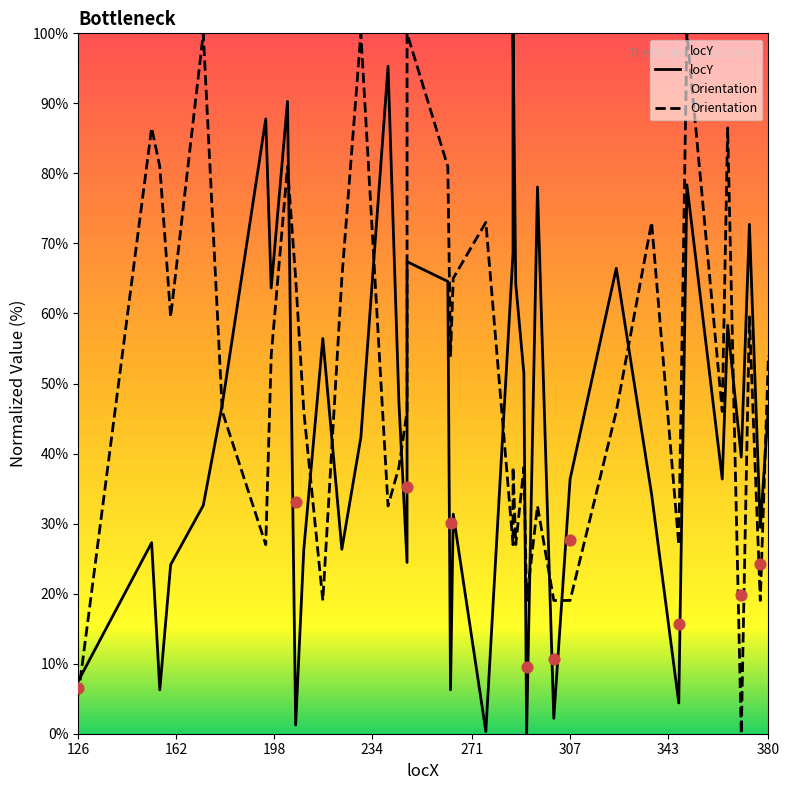

Which series reaches the minimum Y coordinate?

locY